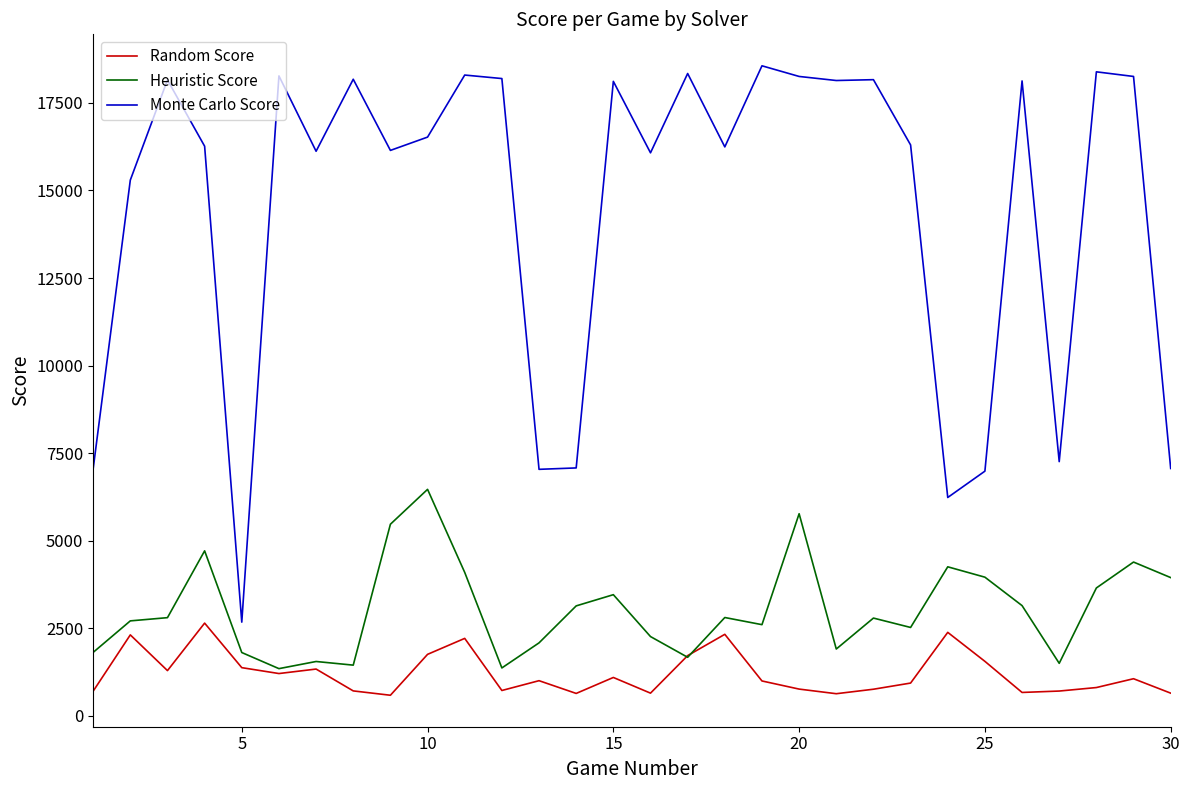

Which series has the widest spread of values?

Monte Carlo Score